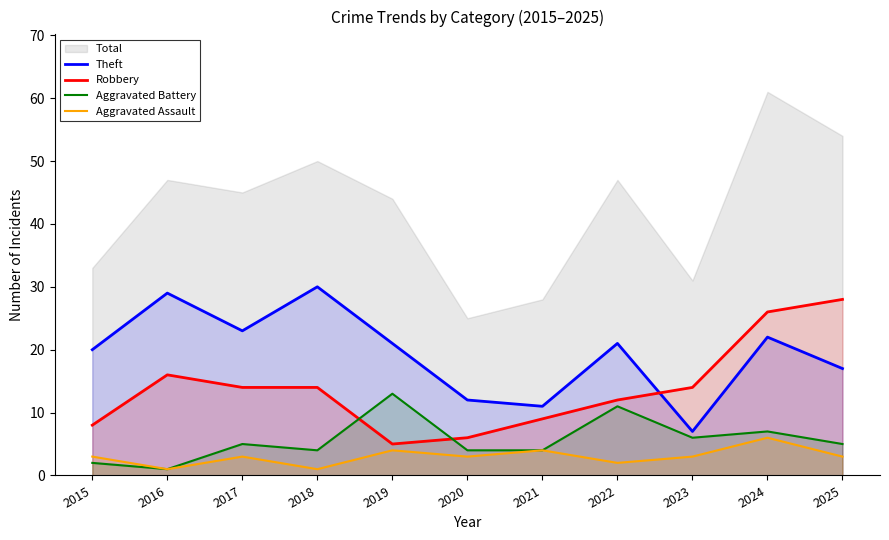

What is the sum of all Robbery values?

152